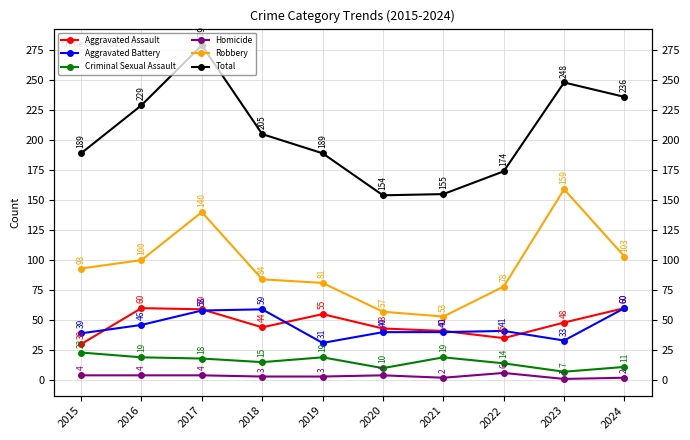

At which category is the sum across all series the highest?

2017